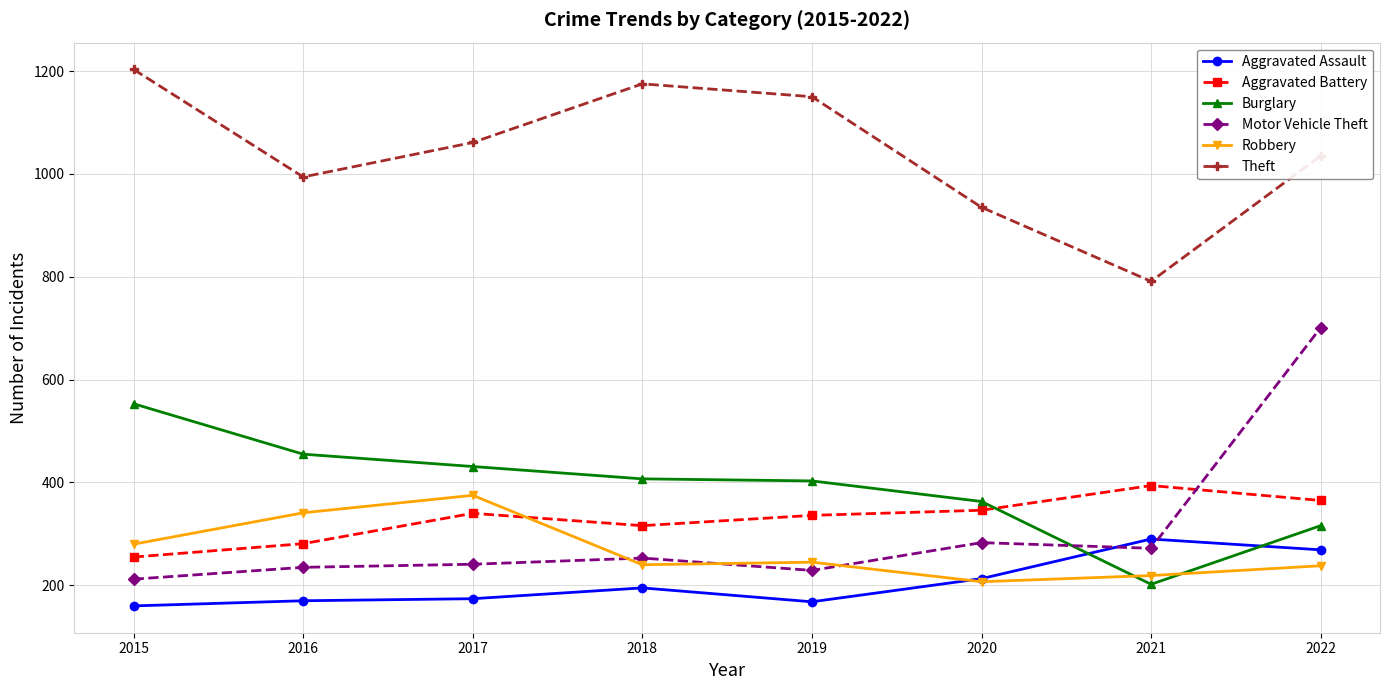

Which series has the largest total across all categories?

Theft